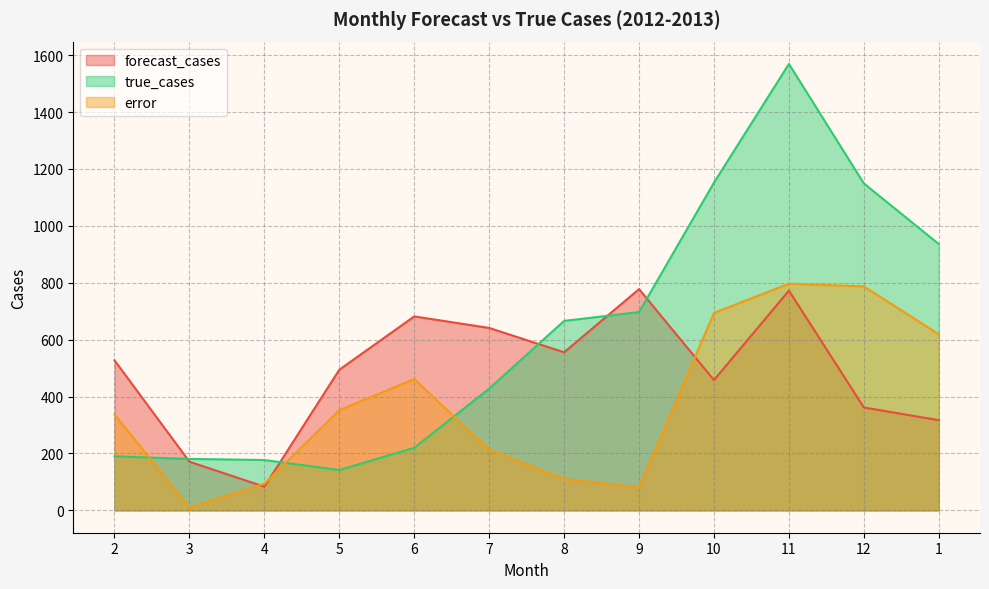

At which label does forecast_cases reach its minimum?

4